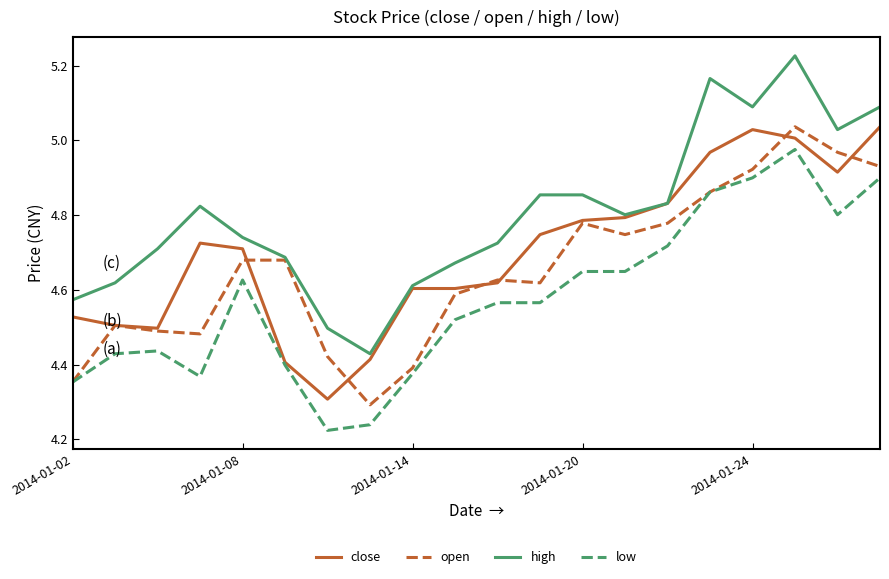

True or false: high and low cross at least once.

False